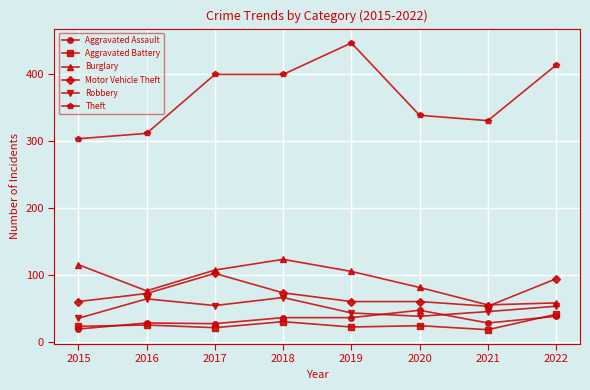

What is the greatest value displayed?

447